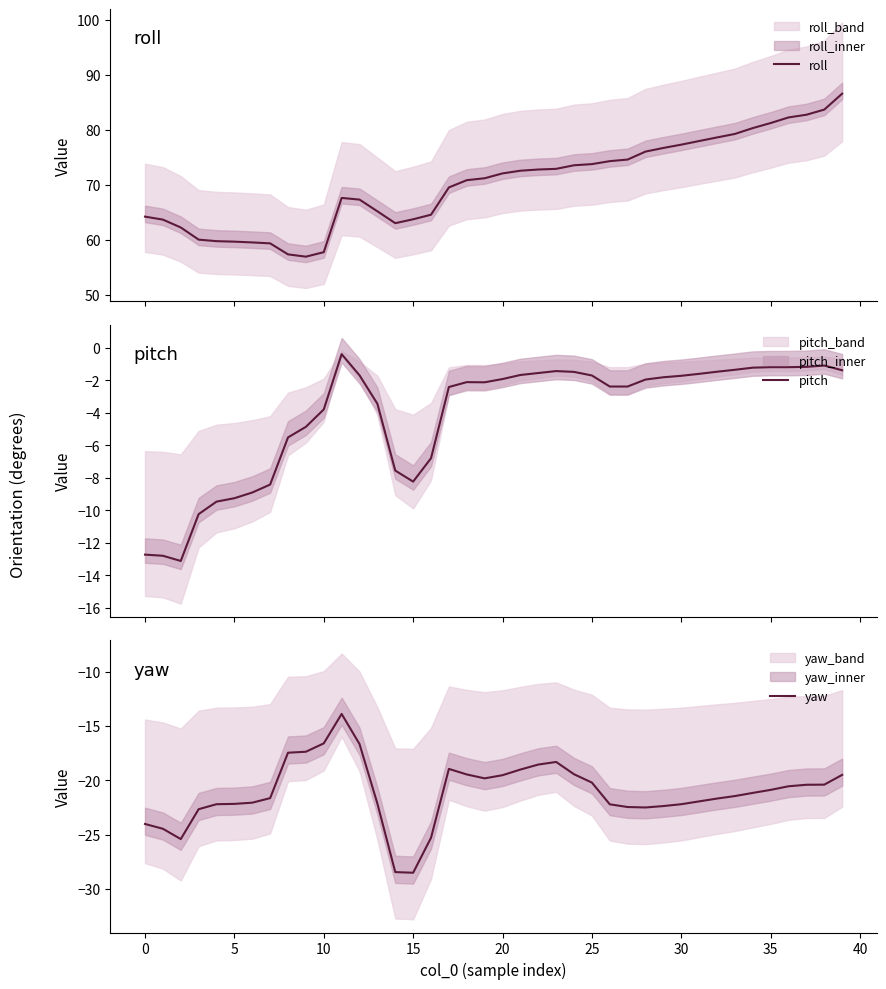

What is the maximum value shown in the chart?

86.5